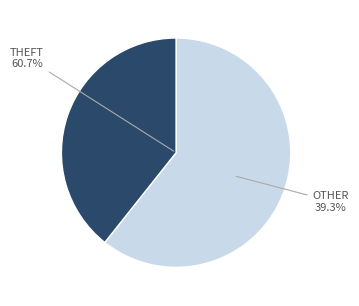

Is it true that 34 is 1% of the pie?

True